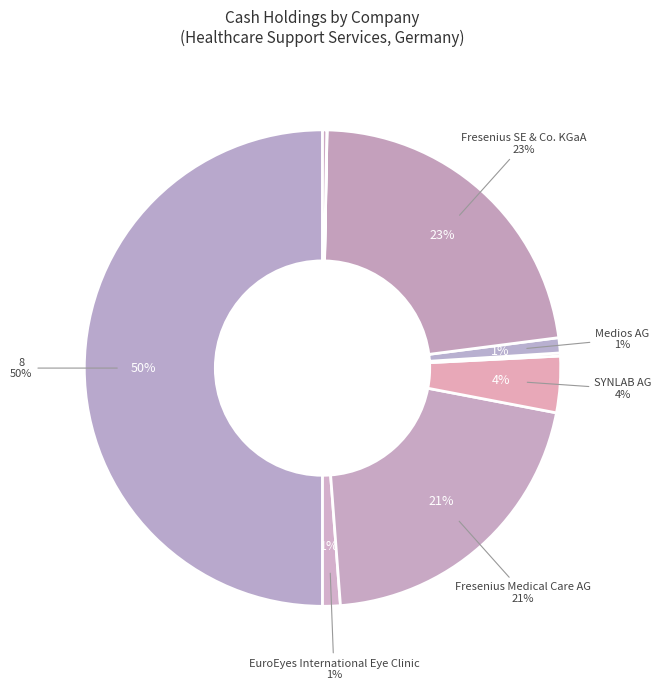

True or false: Medios AG accounts for 1% of the total.

True